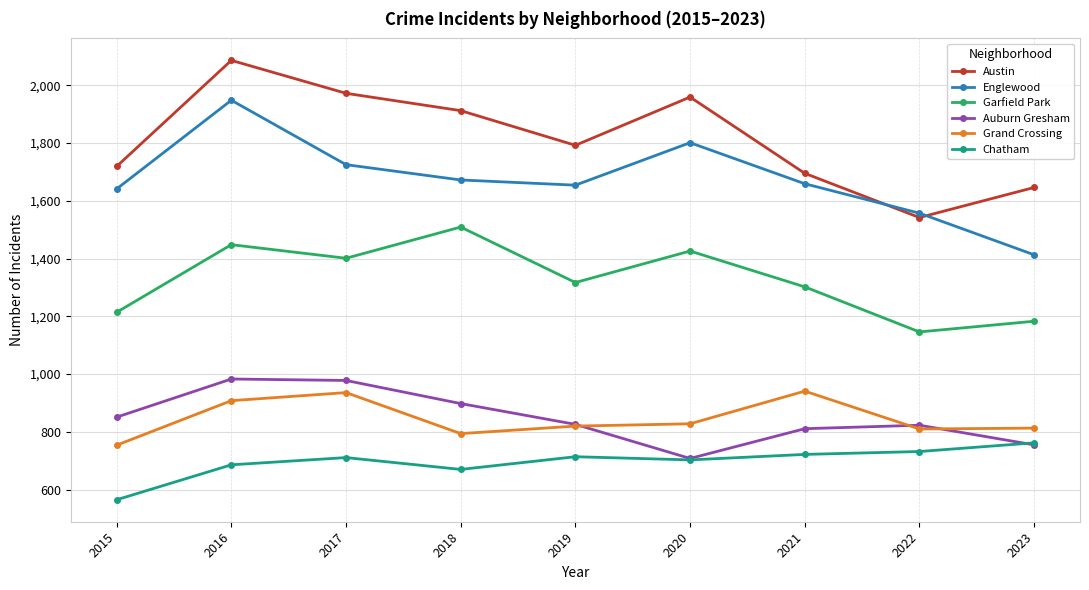

What value does the Austin series have at 2018?

1912